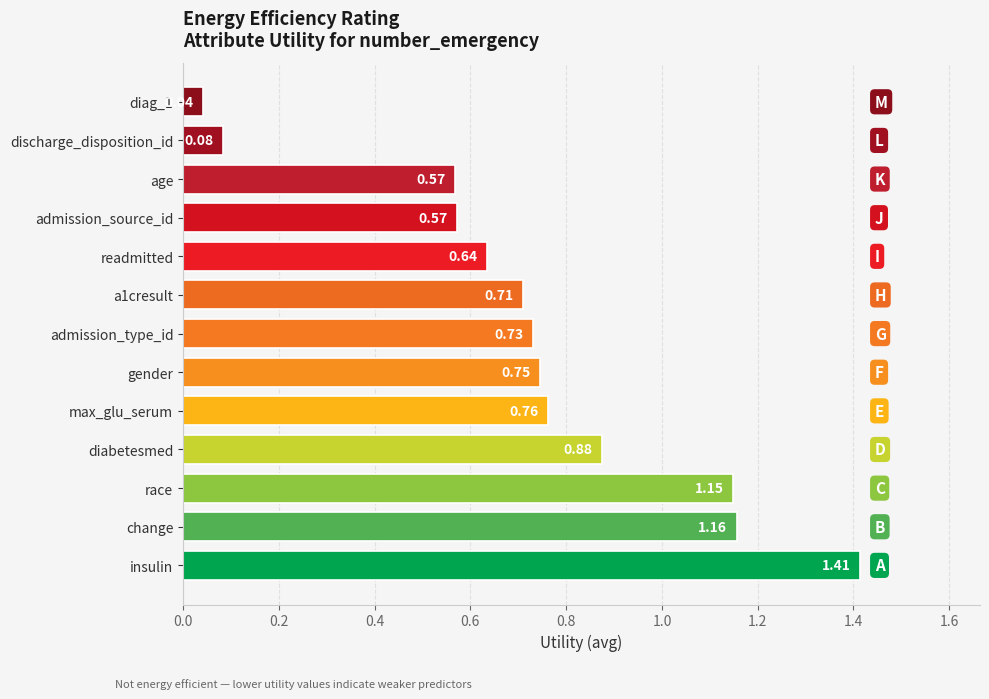

Which has a higher value, admission_type_id or race?

race